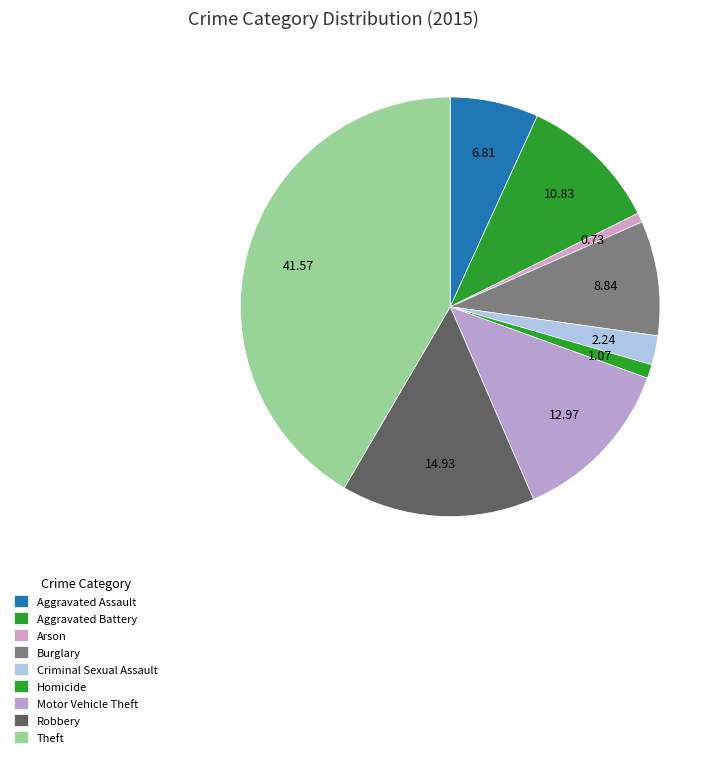

Is it true that Aggravated Assault is 12% of the pie?

False